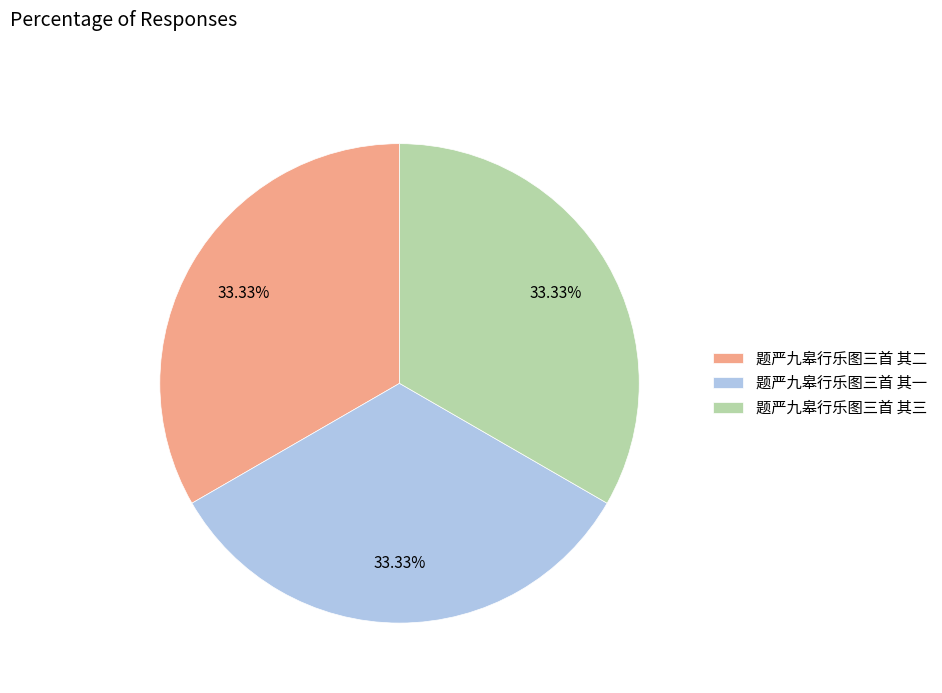

Combined, do 题严九皋行乐图三首 其三 and 题严九皋行乐图三首 其二 account for over 50%?

Yes